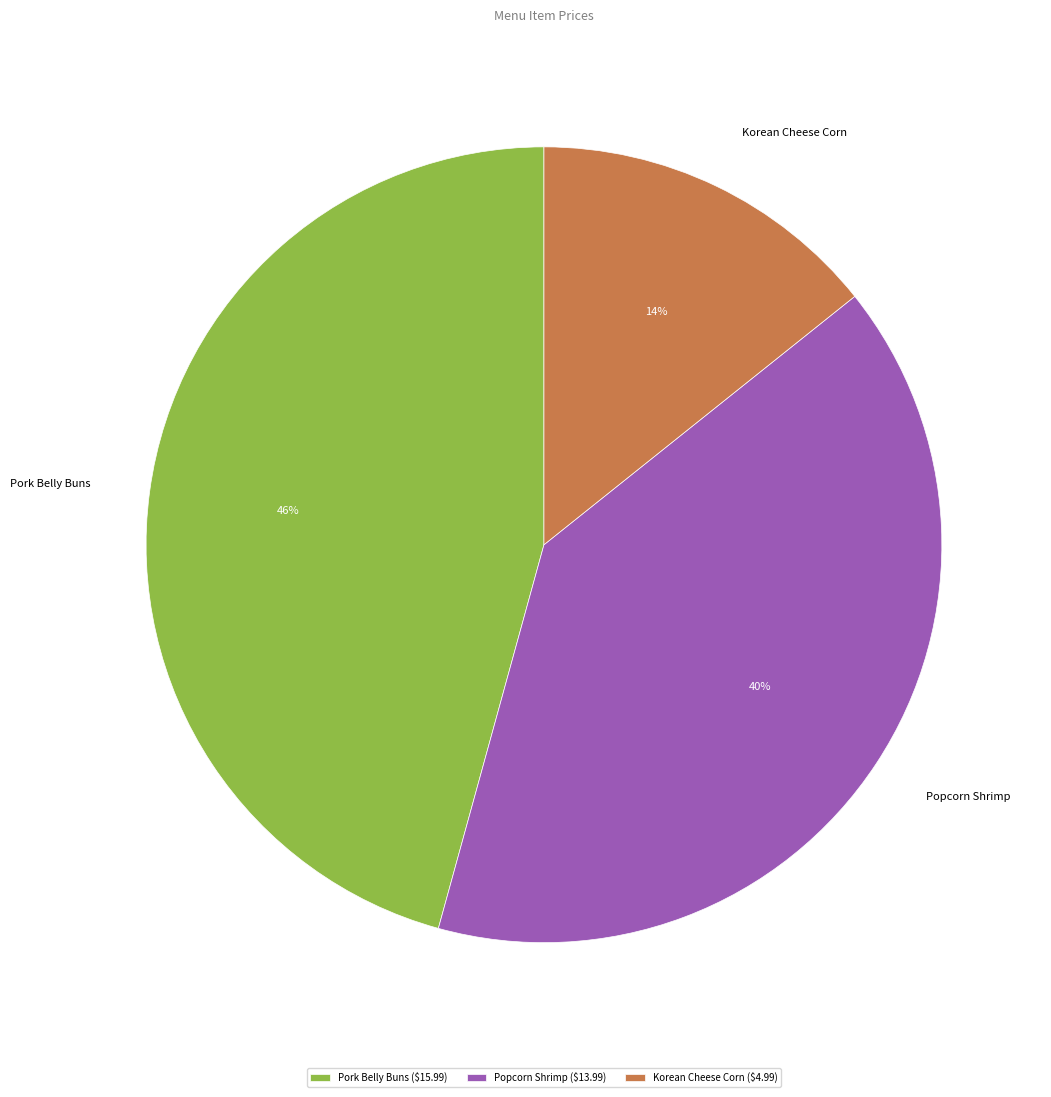

Which has a higher value, Popcorn Shrimp or Pork Belly Buns?

Pork Belly Buns